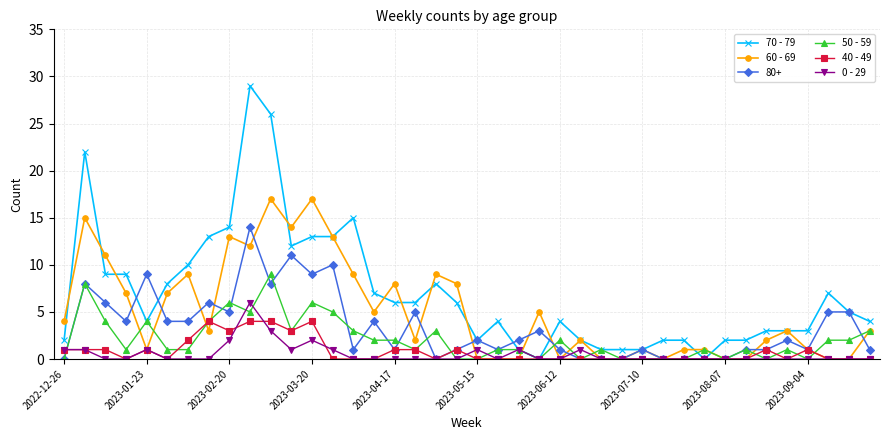

Which series has the largest range (max minus min)?

70 - 79